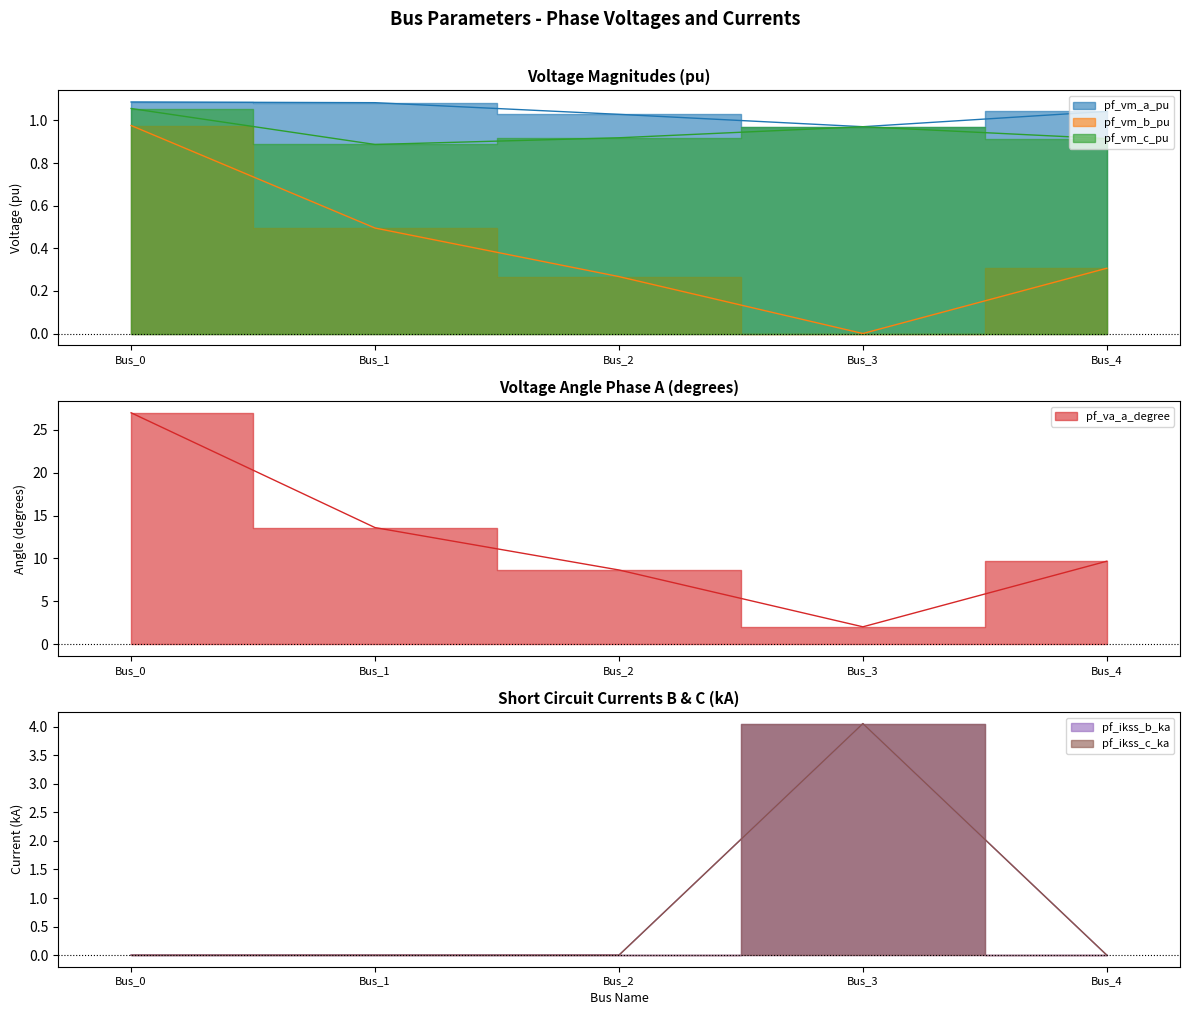

Rank the series by their maximum value, from highest to lowest.

pf_va_a_degree, pf_ikss_b_ka, pf_ikss_c_ka, pf_vm_a_pu, pf_vm_c_pu, pf_vm_b_pu